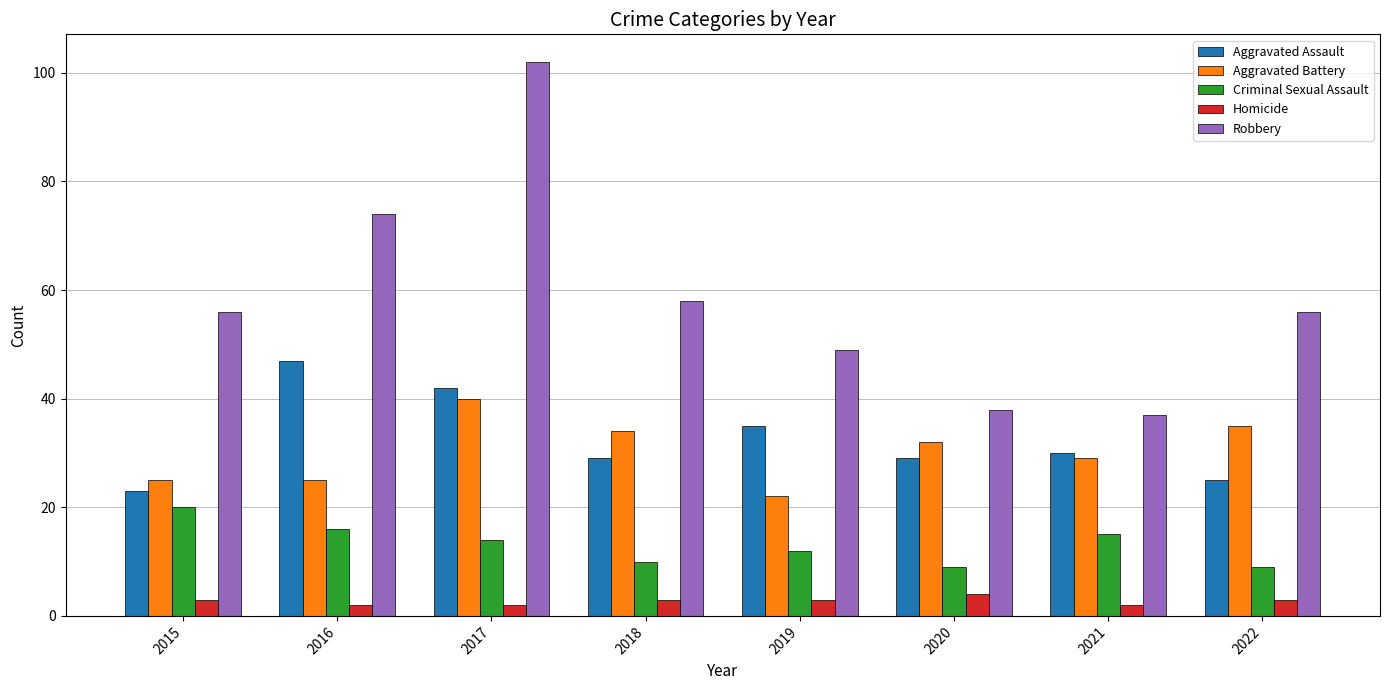

What are all the series names shown in the legend?

Aggravated Assault, Aggravated Battery, Criminal Sexual Assault, Homicide, Robbery